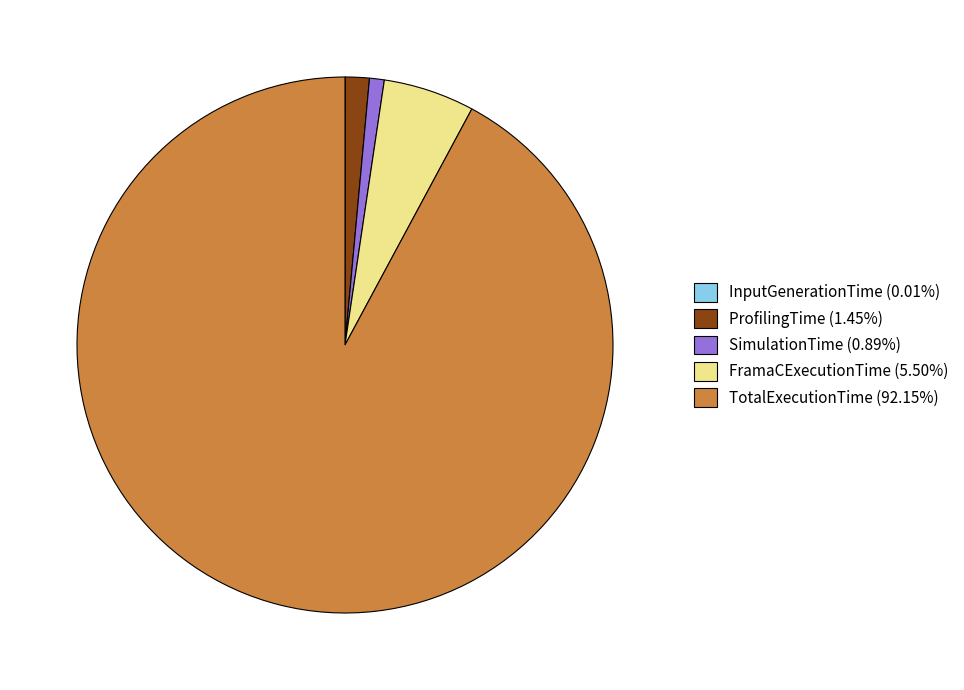

Which slice is the largest?

TotalExecutionTime